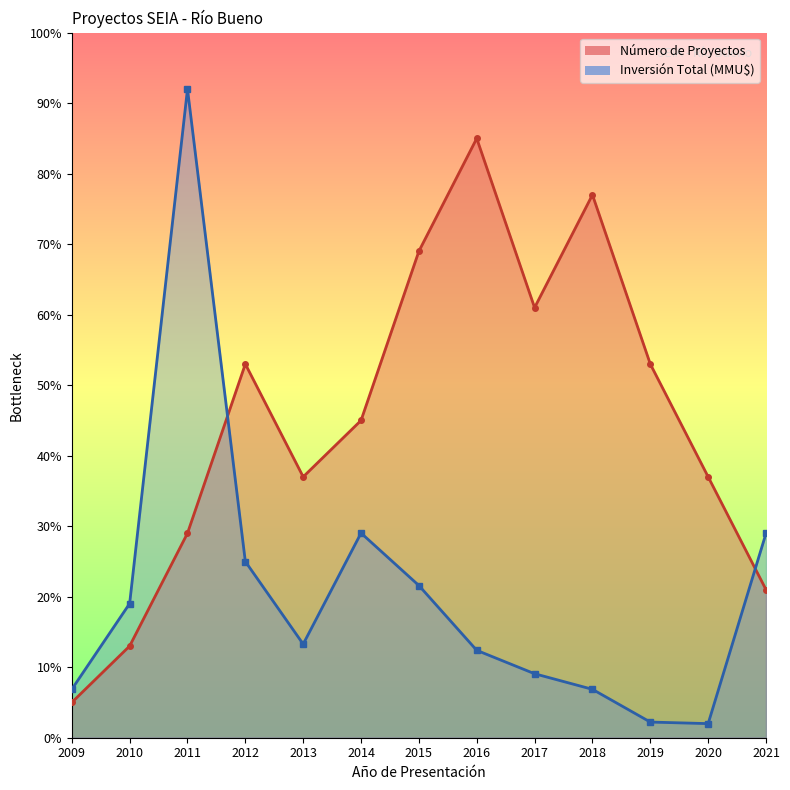

What is the average value of the Número de Proyectos series?

45.0